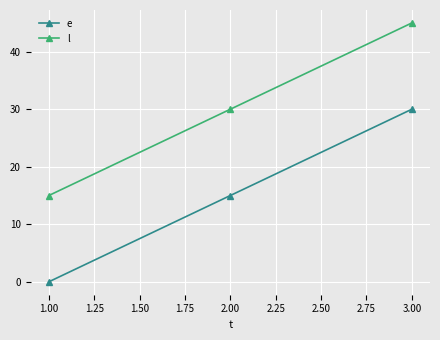

Reading left to right, what are all the values shown in this chart?

e: 0	15	30
l: 15	30	45